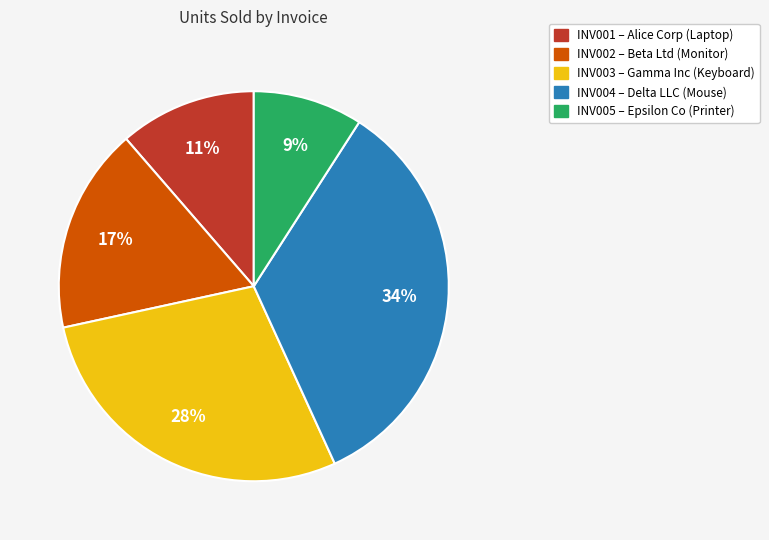

Is it true that INV005 is 23% of the pie?

False